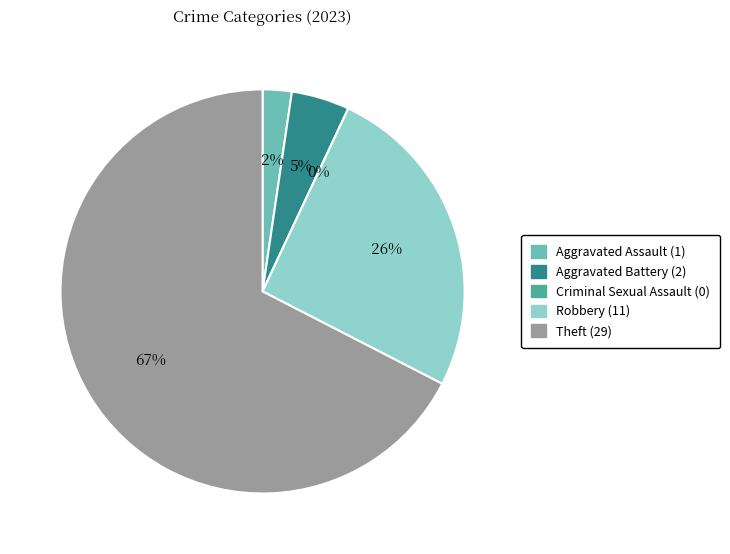

What is the largest slice in the pie chart?

Theft